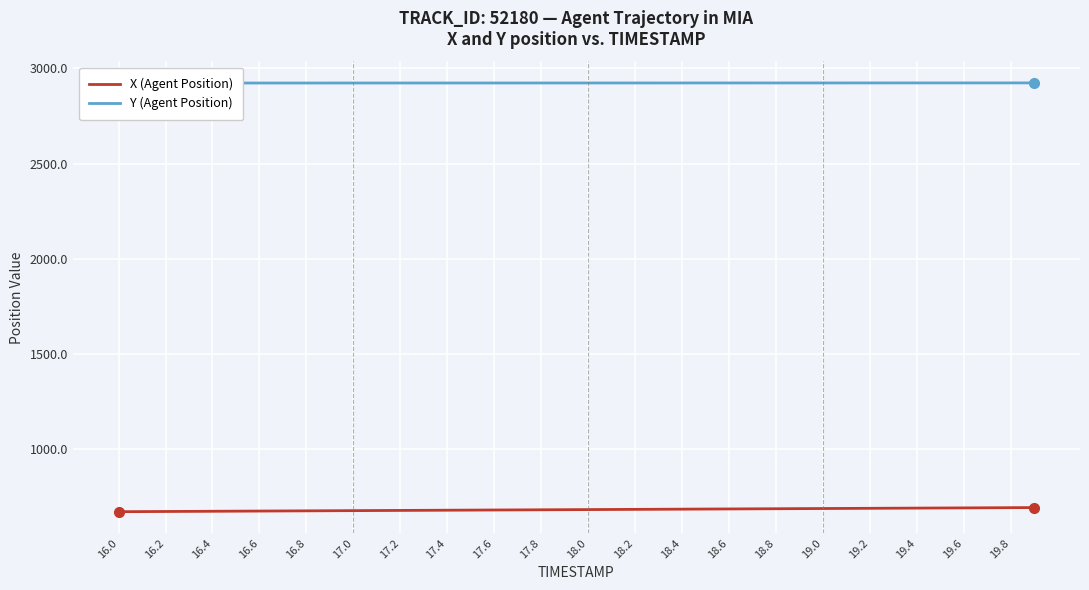

What position from the left is 19.0?

16